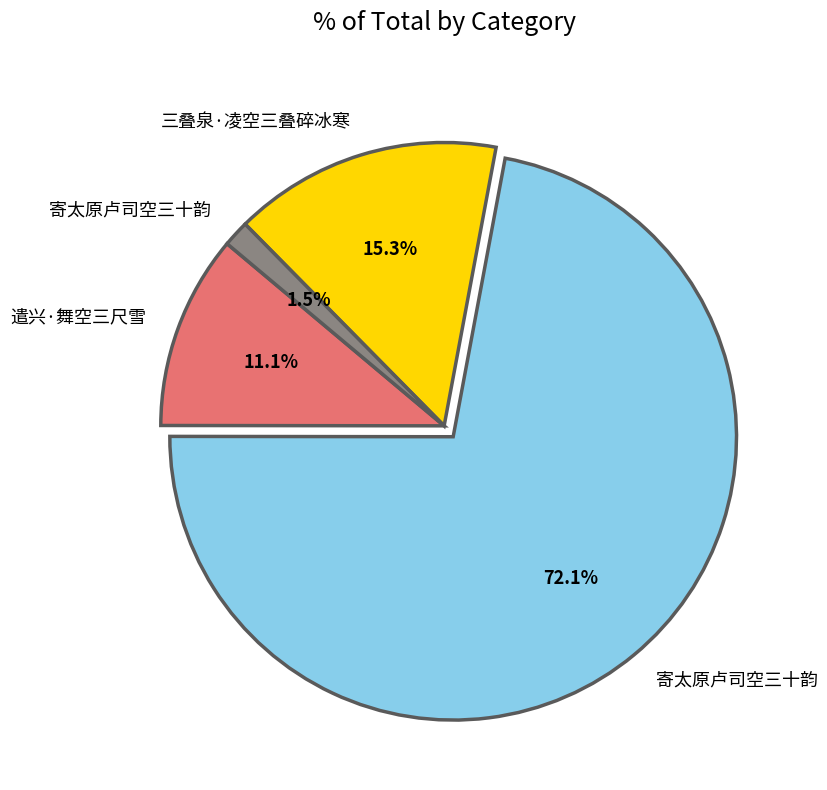

Is there a majority slice in this chart?

Yes